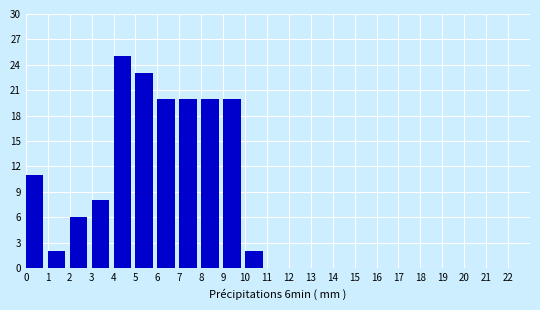

Reading left to right, list every bar in this chart as the range it spans on the x-axis followed by its height. The values are not printed on the chart, so give them approximately, as read against the axis.

0 to 1: 11
1 to 2: 2
2 to 3: 6
3 to 4: 8
4 to 5: 25
5 to 6: 23
6 to 7: 20
7 to 8: 20
8 to 9: 20
9 to 10: 20
10 to 11: 2
11 to 12: 0
12 to 13: 0
13 to 14: 0
14 to 15: 0
15 to 16: 0
16 to 17: 0
17 to 18: 0
18 to 19: 0
19 to 20: 0
20 to 21: 0
21 to 22: 0
22 to 23: 0